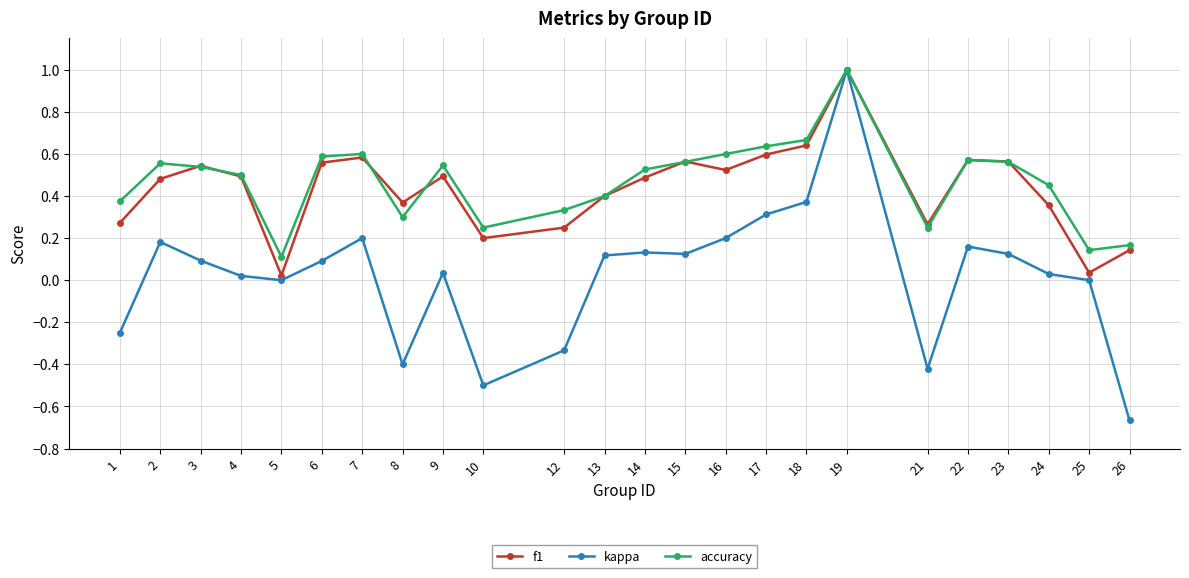

At how many categories does at least one series exceed 0?

24